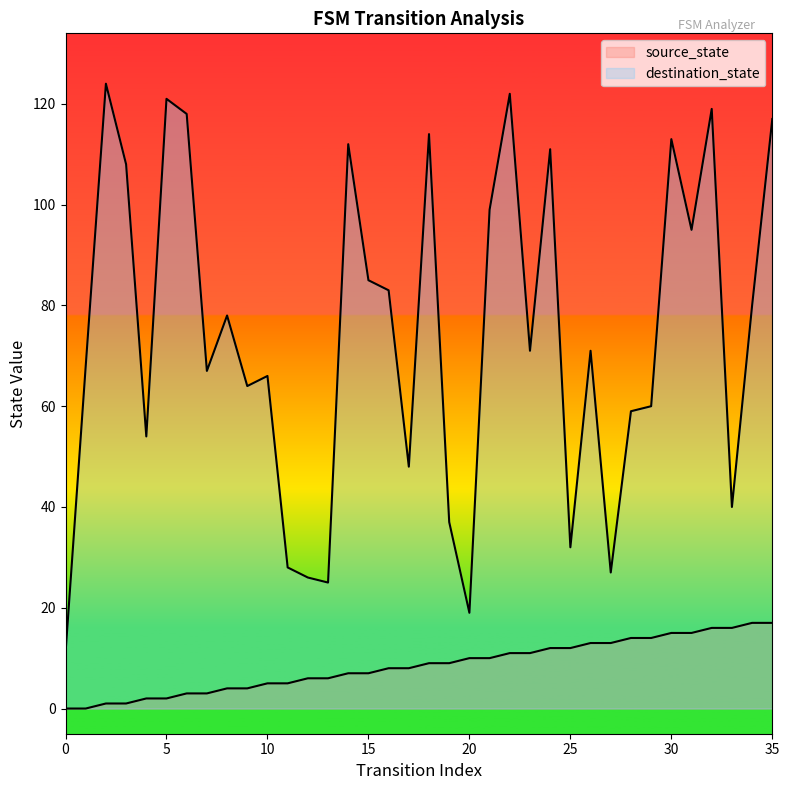

List the series in order of their overall mean, lowest first.

source_state, destination_state